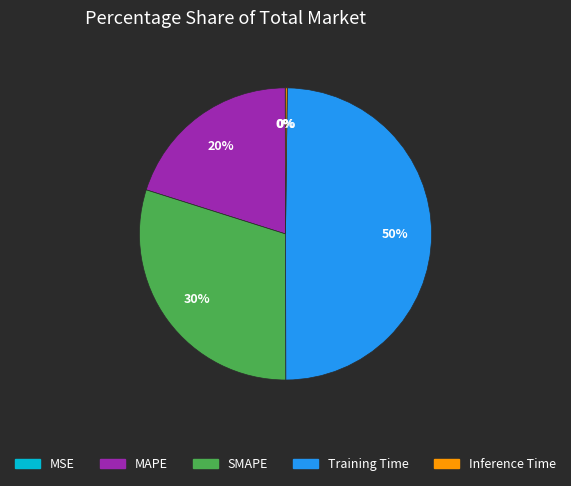

Does SMAPE account for over 50% of the chart?

No